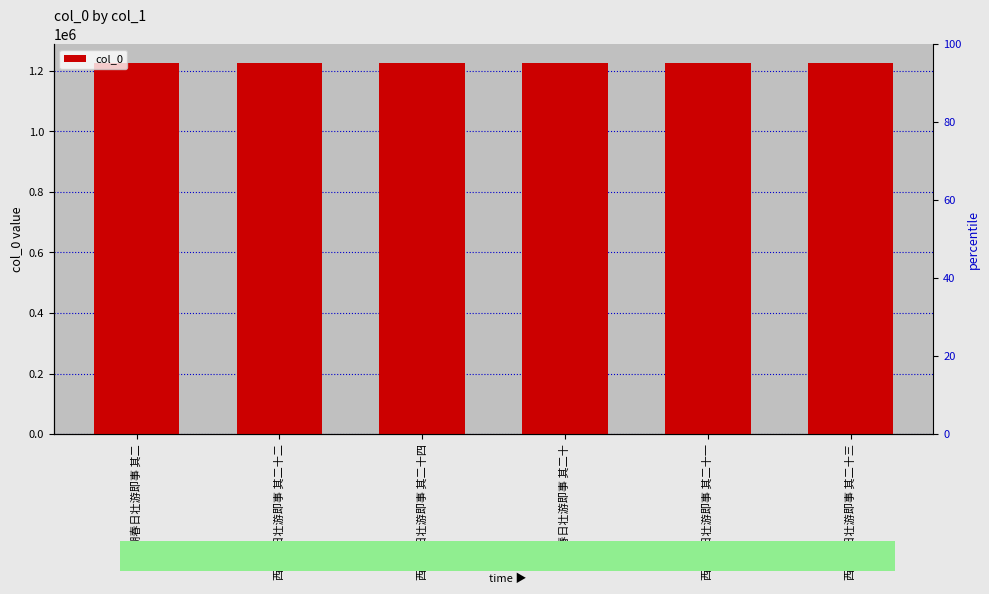

What is the ratio of the value at 西湖春日壮游即事 其二十二 to the value at 西湖春日壮游即事 其二十一?

1.0